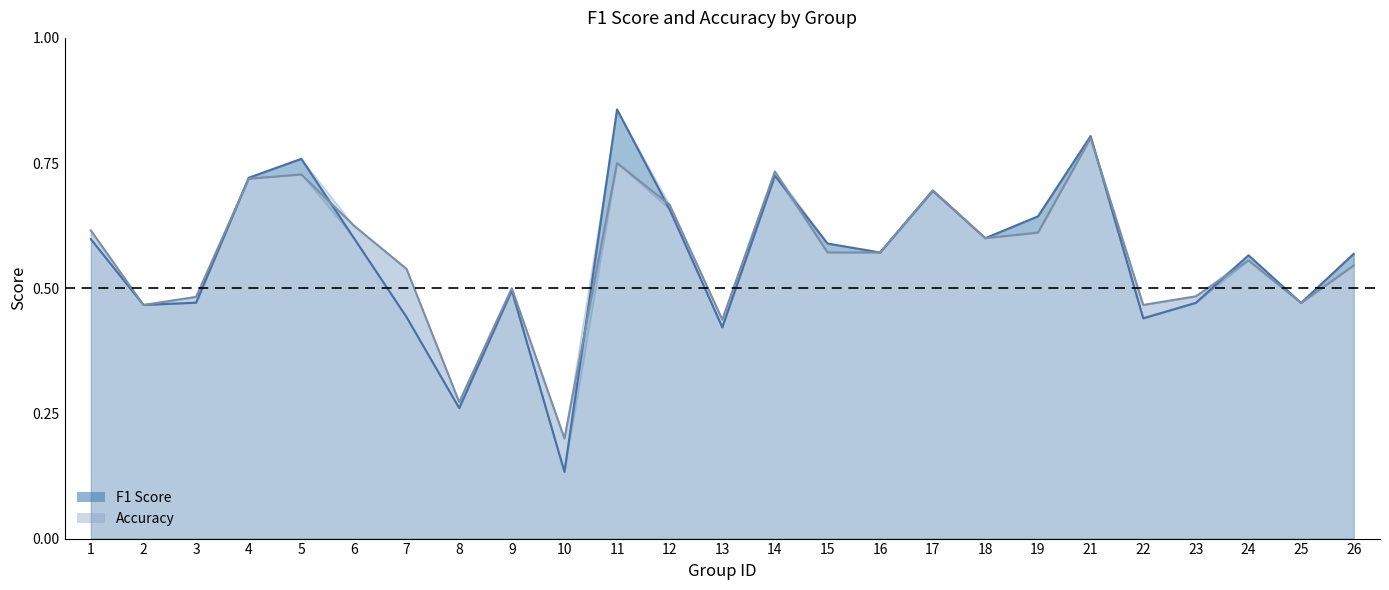

The value of accuracy at 8 is 0.2. True or false?

False